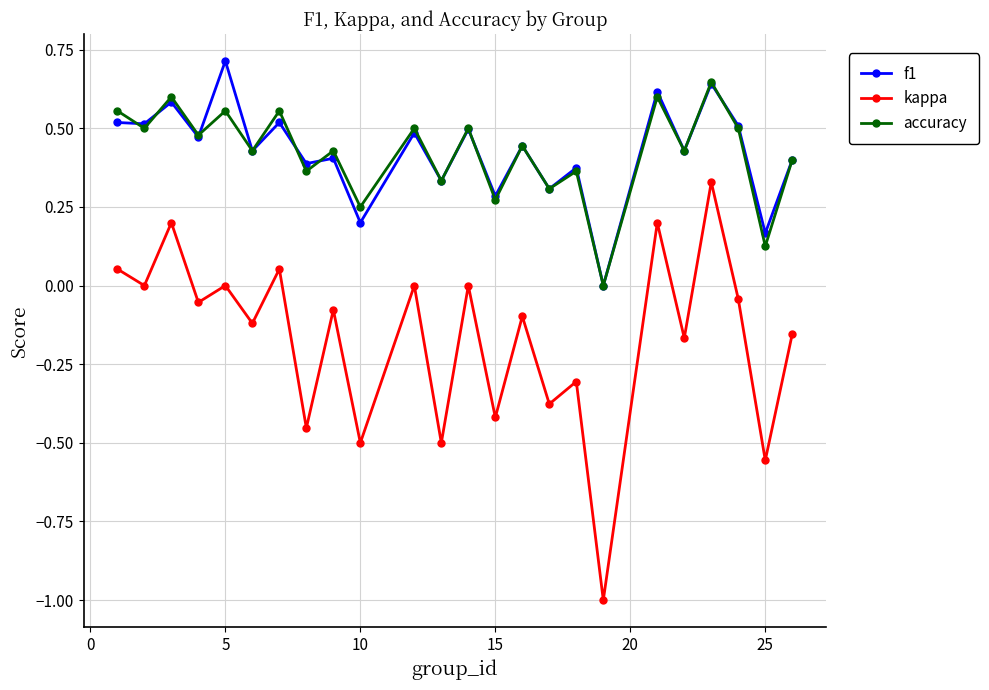

True or false: accuracy and kappa intersect in this chart.

False